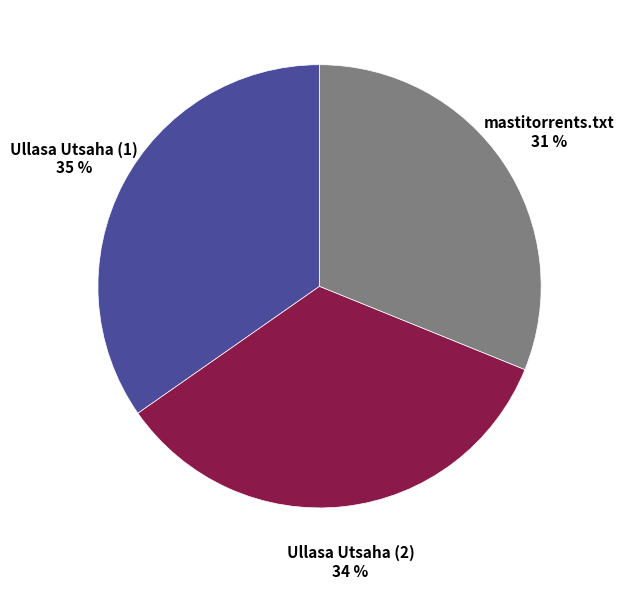

Approximately how many times larger is the value at mastitorrents.txt compared to Ullasa Utsaha (2)?

0.9